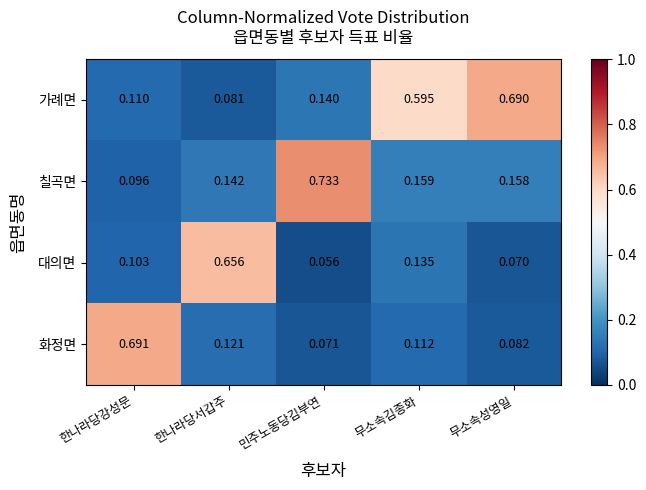

Rank the series by their maximum value, from lowest to highest.

대의면, 가례면, 화정면, 칠곡면